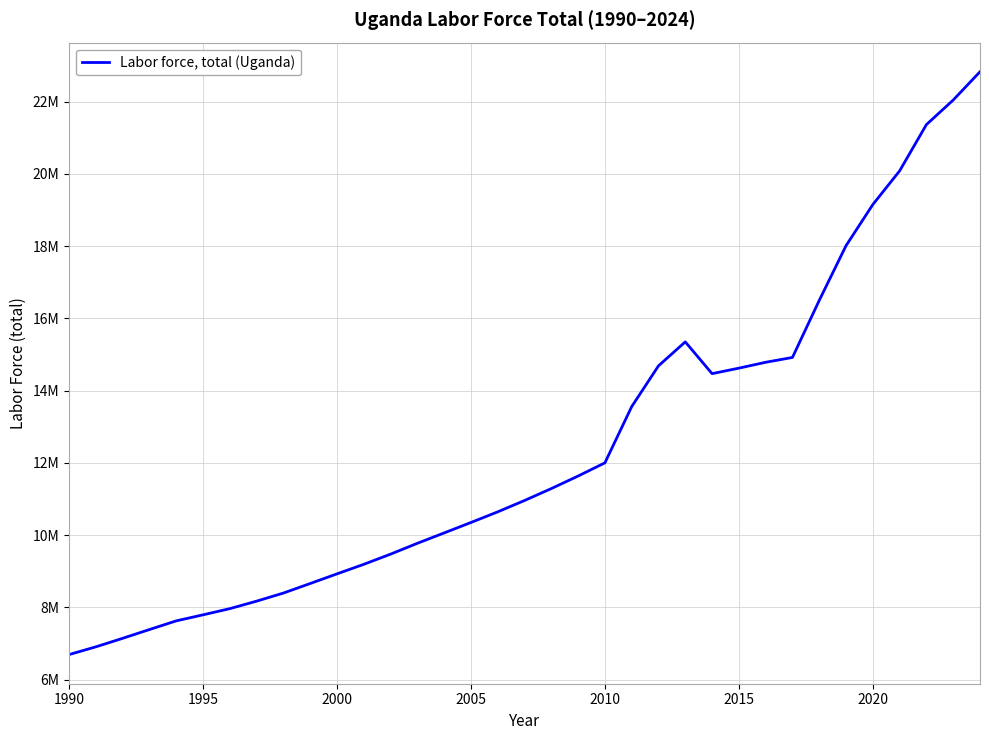

Does the chart display data point markers on the line(s)?

No